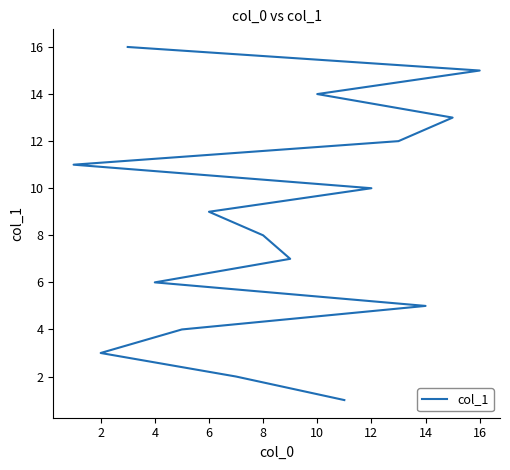

What is the ratio of the value at 16 to the value at 0?

9.0